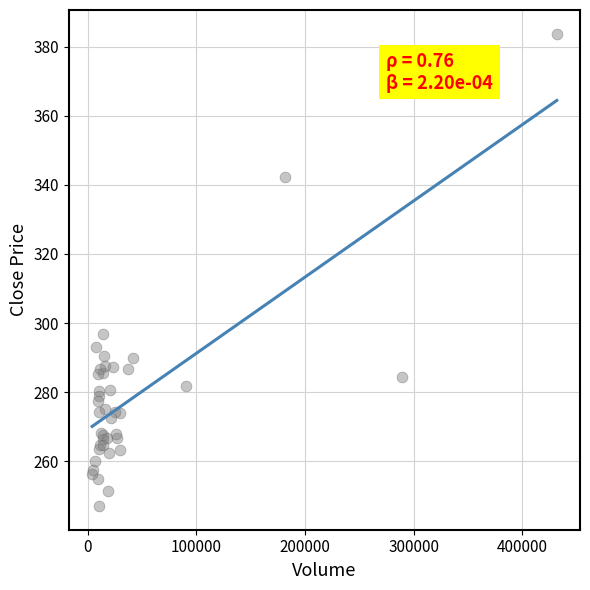

What Y value in the scatter plot is closest to 315?

296.7